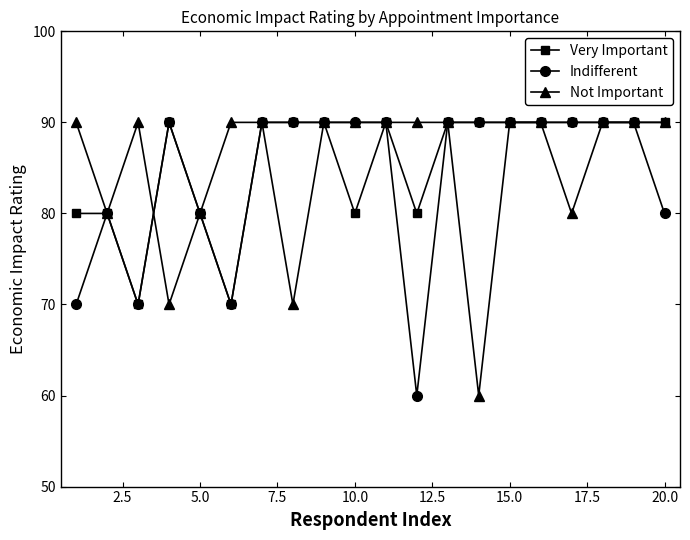

What is the smallest value displayed?

60